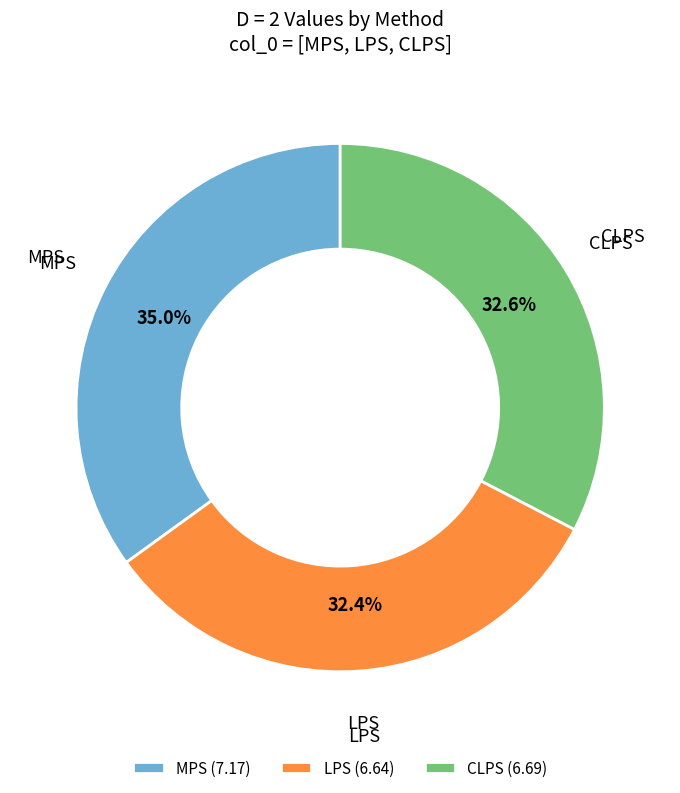

Approximately how many times larger is the value at LPS compared to CLPS?

1.0